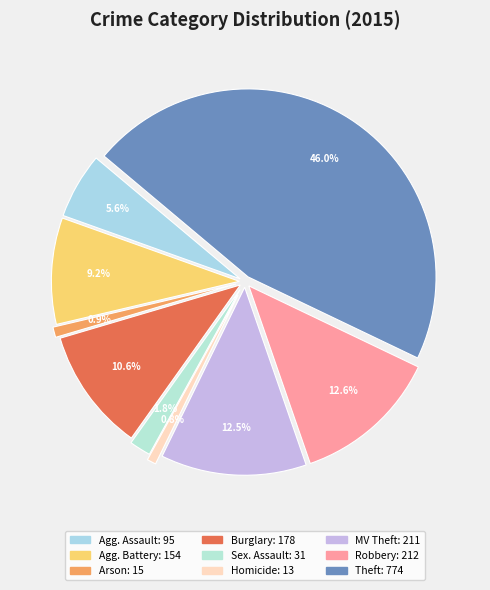

Count the number of slices in the pie.

9